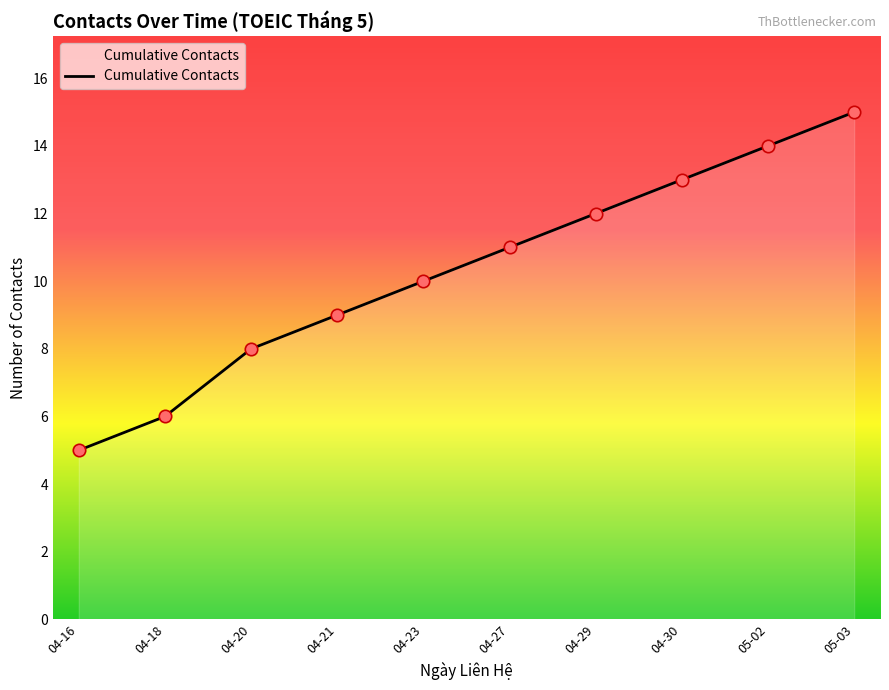

What is the change in value from 04-23 to 05-02?

+4